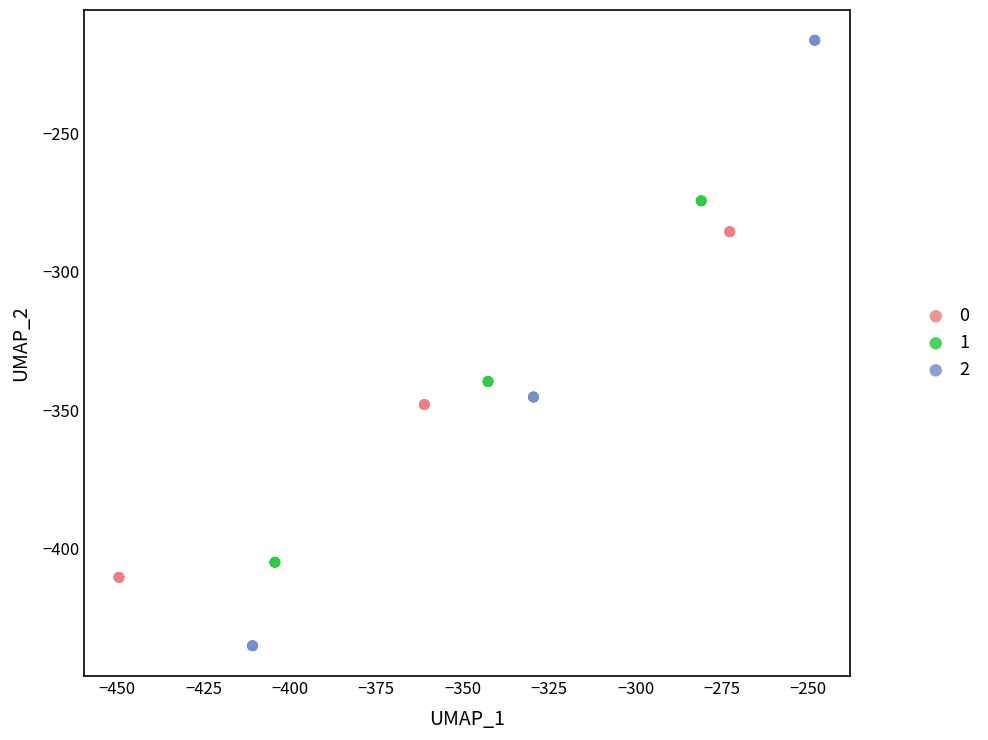

Which series has the largest Y range (max minus min)?

2